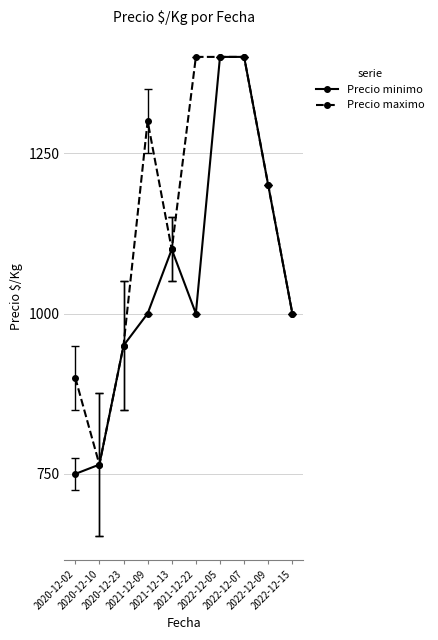

What is the smallest value displayed?

750.0